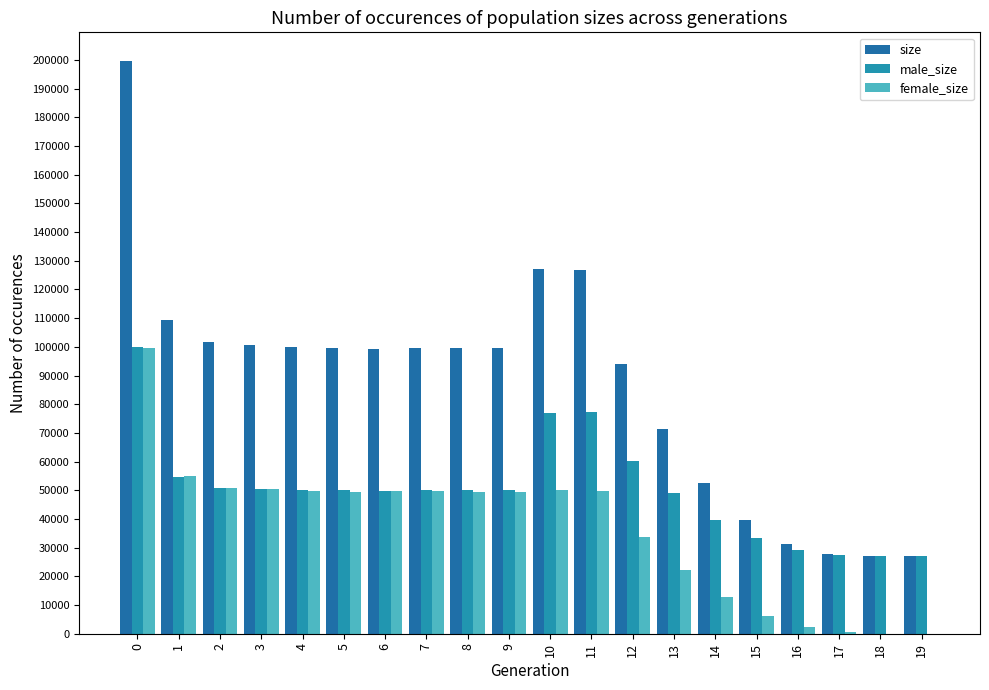

List the series in order of their overall mean, lowest first.

female_size, male_size, size